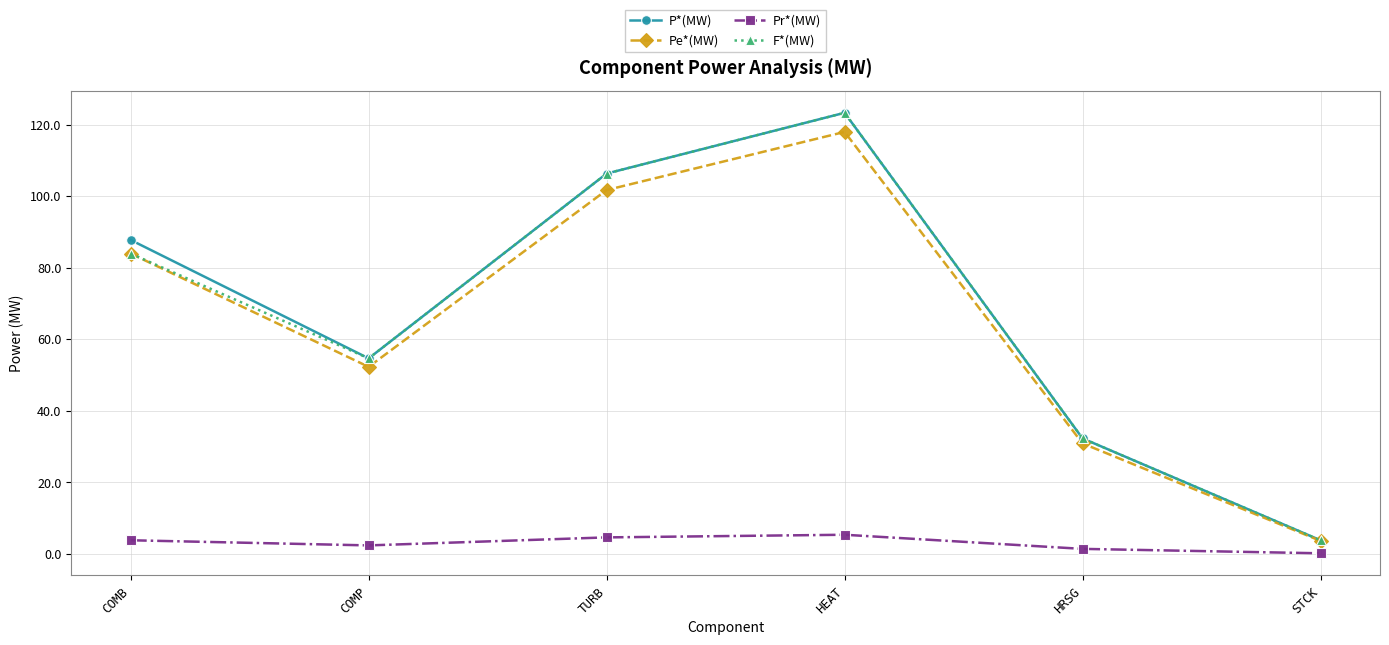

True or false: P*(MW) and Pr*(MW) intersect in this chart.

False